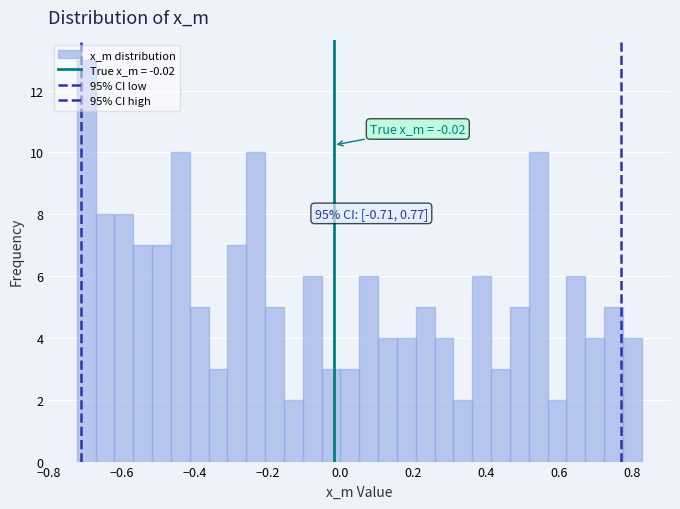

Around what value on the x-axis is the tallest bar? Give the approximate position of its centre, as read against the axis.

-0.70